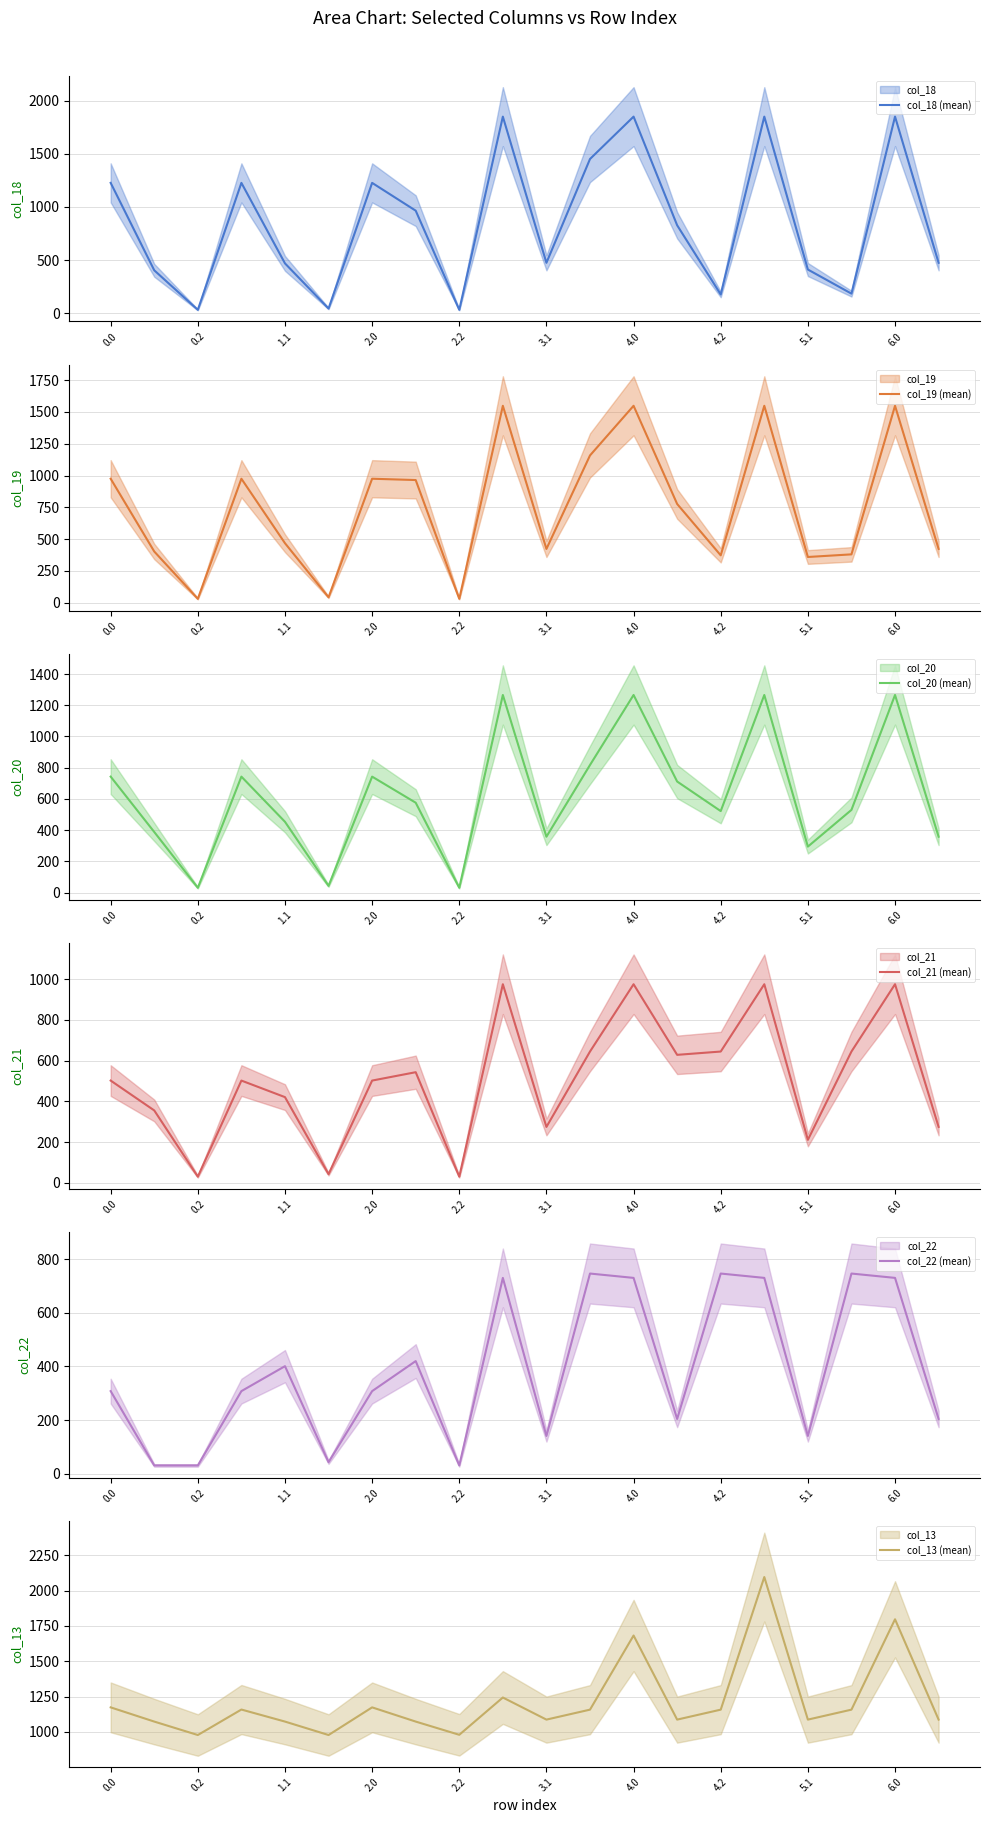

What is the highest value of the col_18 (mean) series?

1850.6